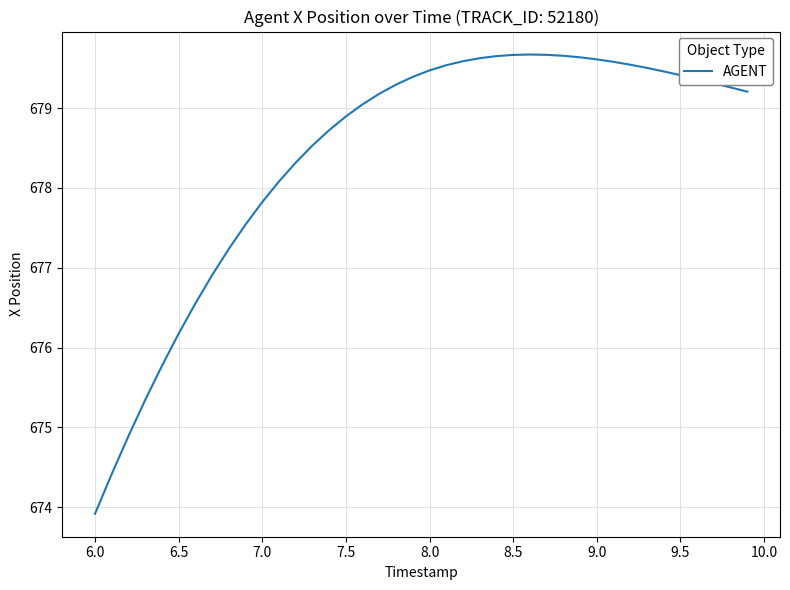

What is the smallest value displayed?

673.9